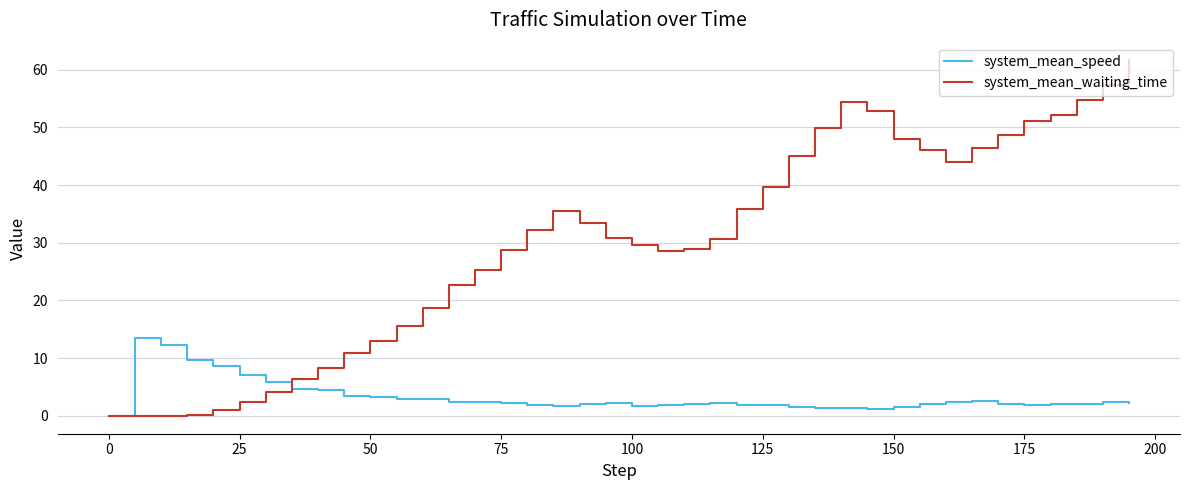

Which series has the widest spread of values?

system_mean_waiting_time